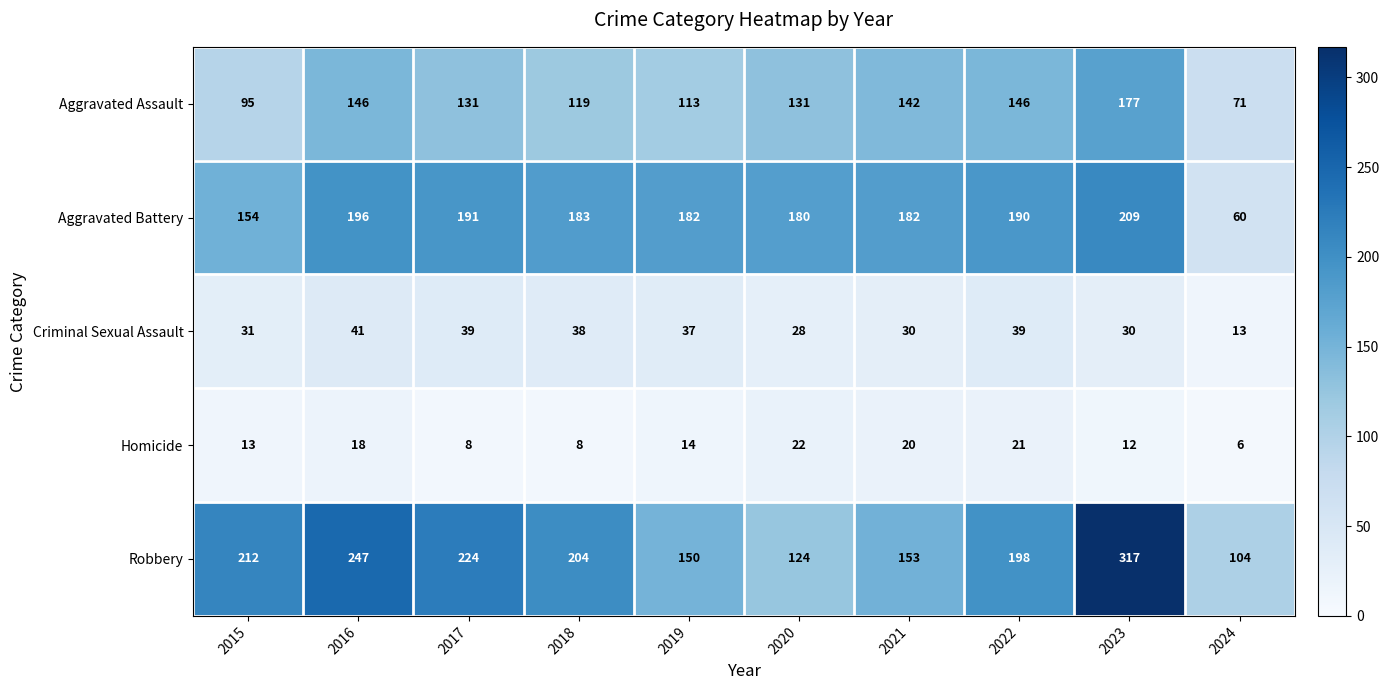

What is the total value across all series at 2015?

505